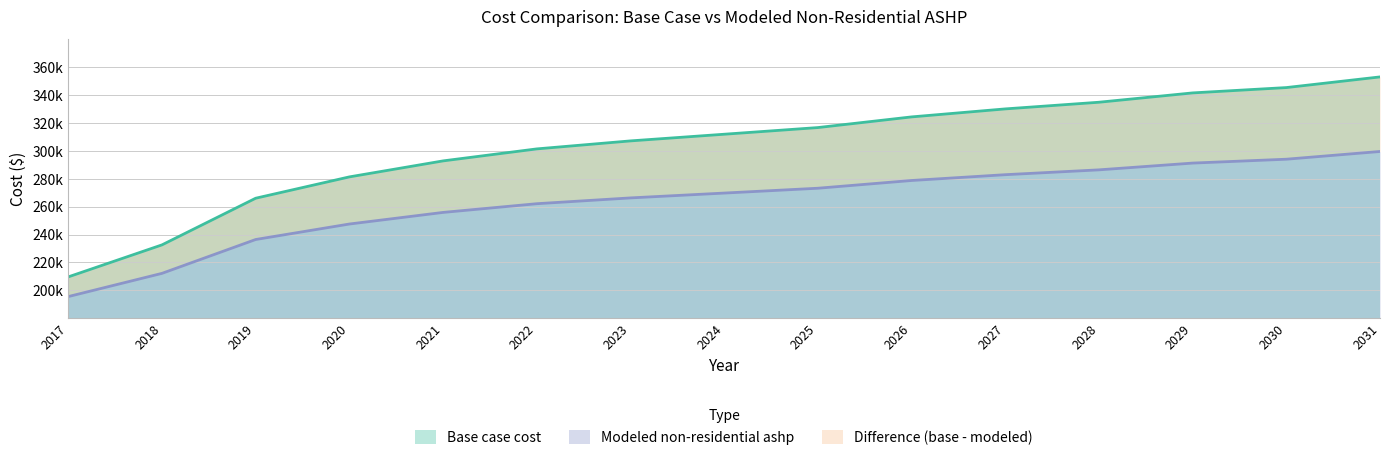

How many lines are shown in the chart?

2